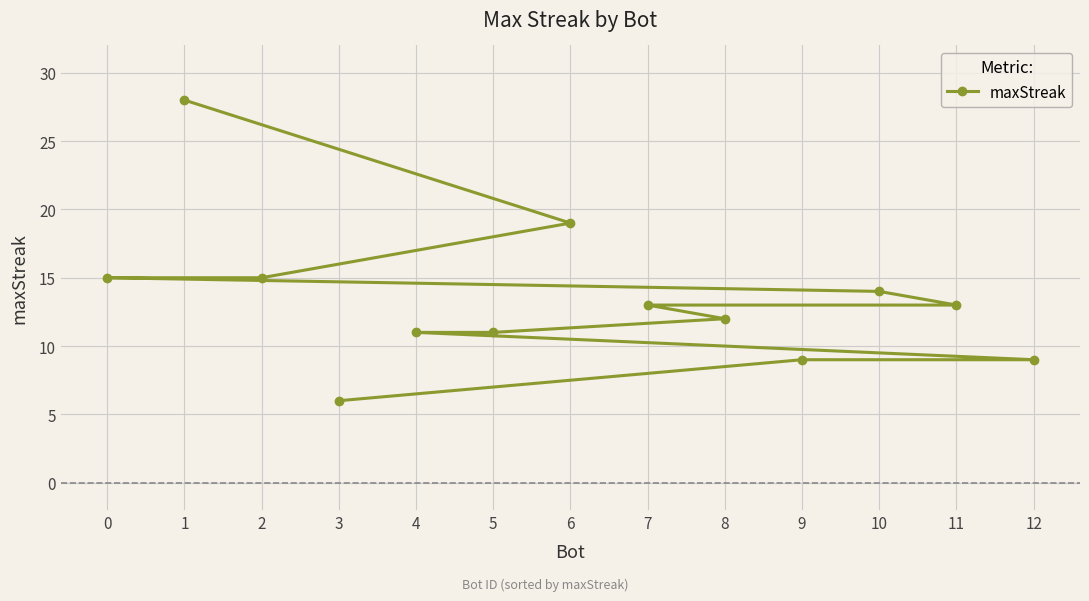

Which has a higher value, 5 or 6?

6